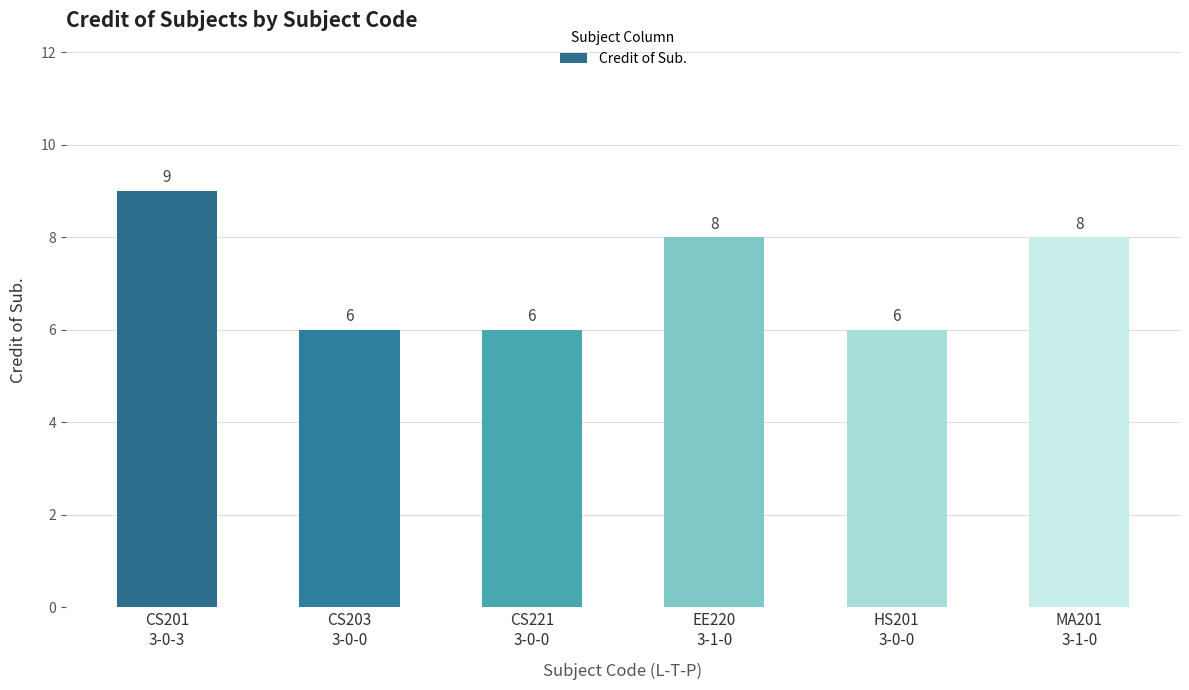

What is the maximum value shown in the chart?

9